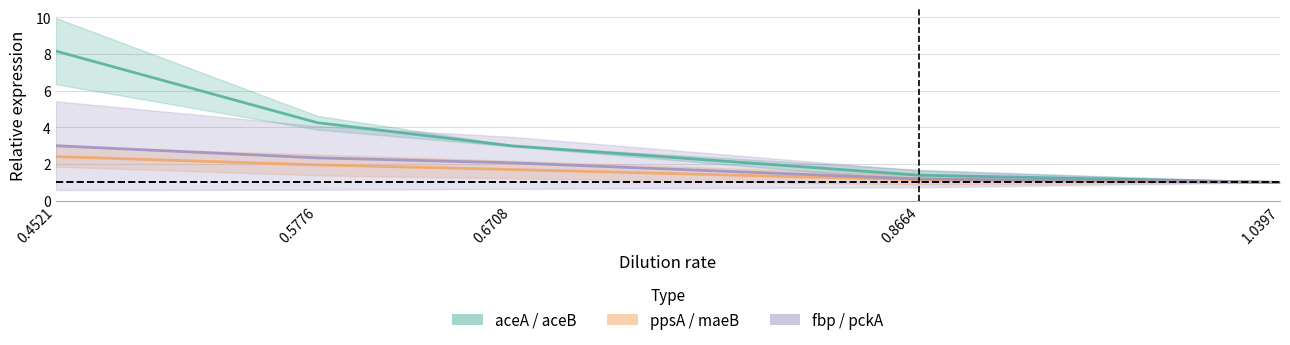

Which has a higher value, 1.0397 or 0.6708?

0.6708